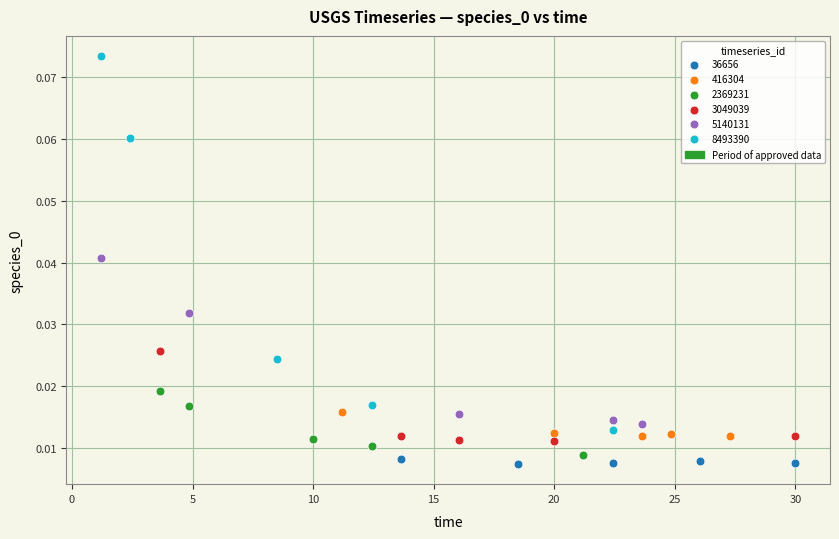

Which series has the widest spread of Y values?

8493390